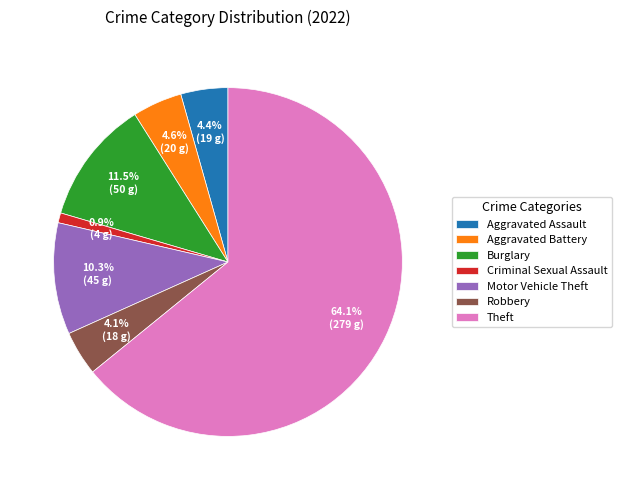

Does Theft represent more than half of the total?

Yes